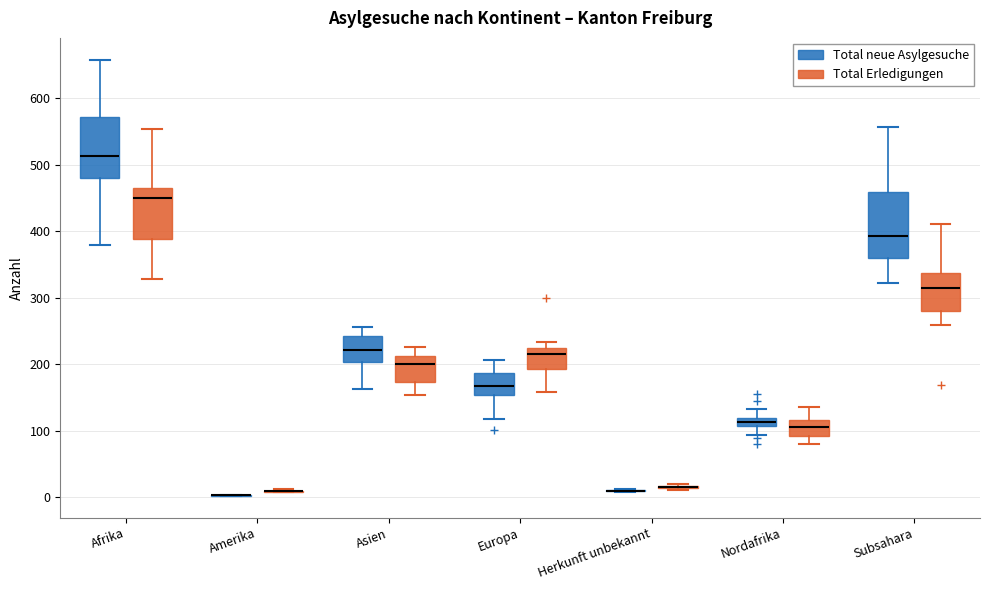

Where is the upper edge of the box for Afrika (Total neue Asylgesuche) on the y-axis? The values are not printed on the chart, so give them approximately, as read against the axis.

570